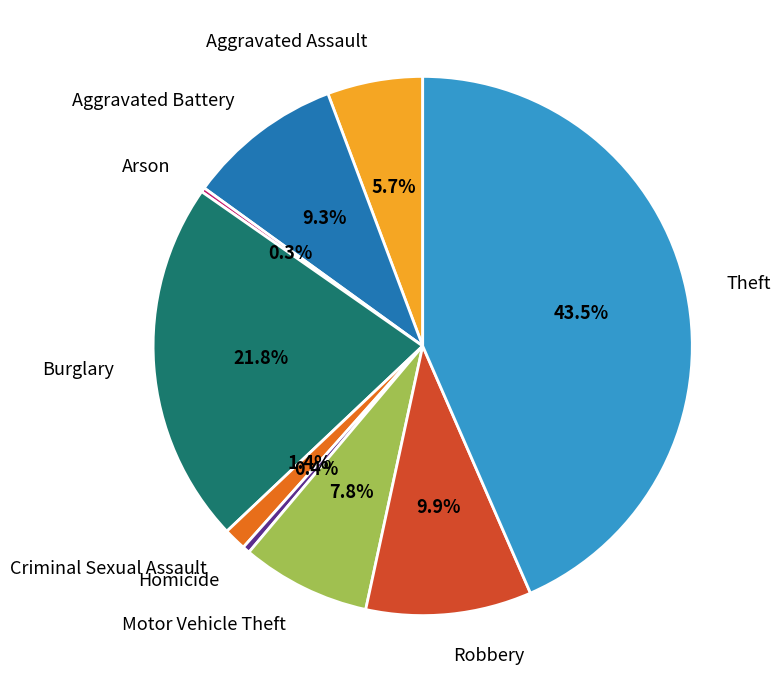

Is it true that Aggravated Assault is 6% of the pie?

True